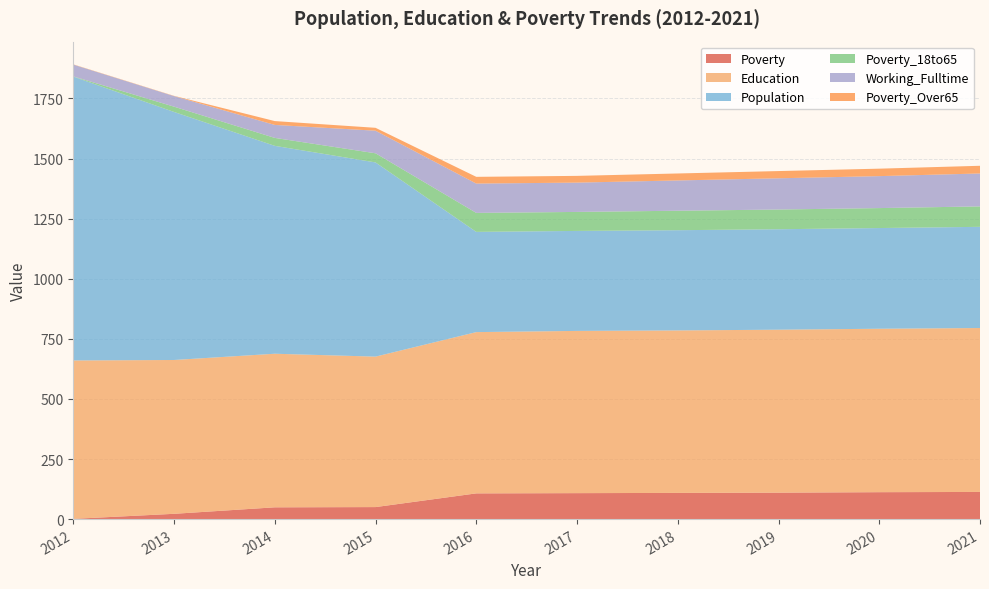

Reading left to right, transcribe all the data shown in this chart.

Poverty: 1	22	49	50	107	108	109	110	112	113
Education: 659	640	639	626	671	675	676	678	680	682
Population: 1181	1032	865	808	417	416	417	418	419	421
Poverty_18to65: 1	22	33	38	79	79	81	82	83	85
Working_Fulltime: 49	44	54	94	122	122	126	130	133	137
Poverty_Over65: 1	1	16	12	28	28	29	30	31	32